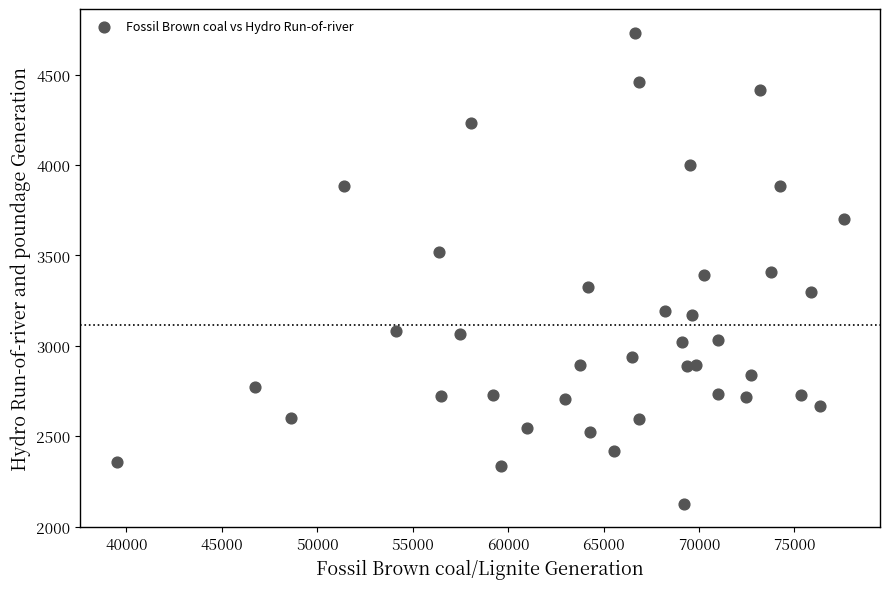

What is the range of Y values (max minus min)?

2606